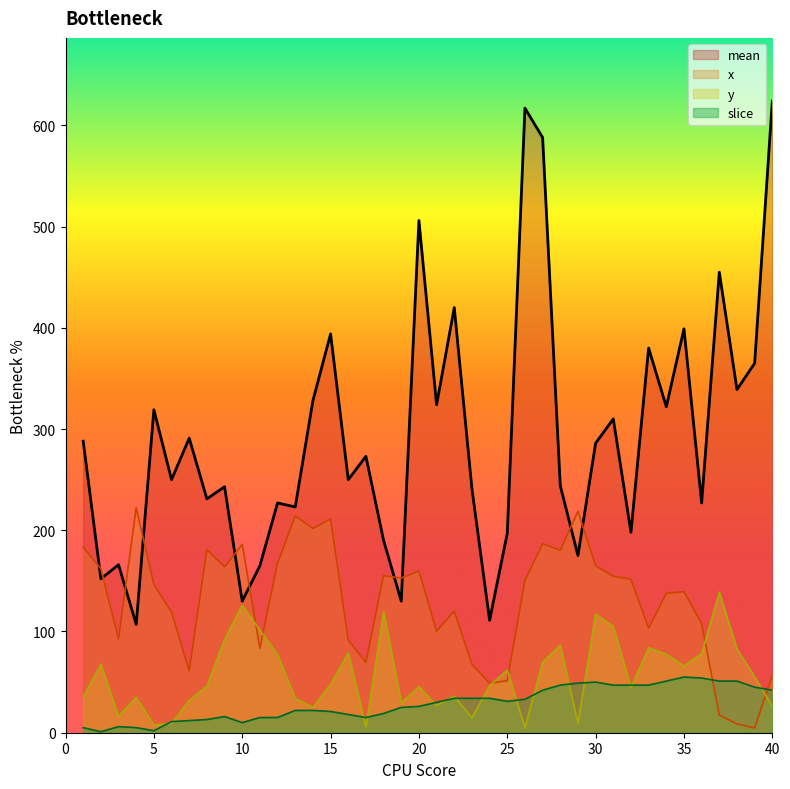

Where is mean nearest to the value 365?

39